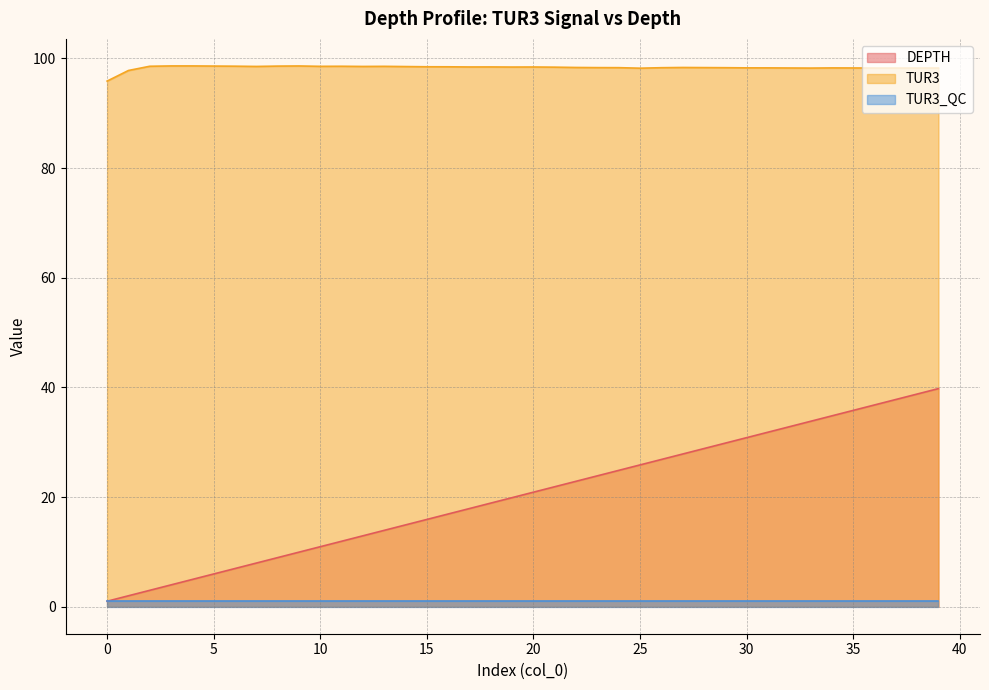

What is the highest value of the DEPTH series?

39.8